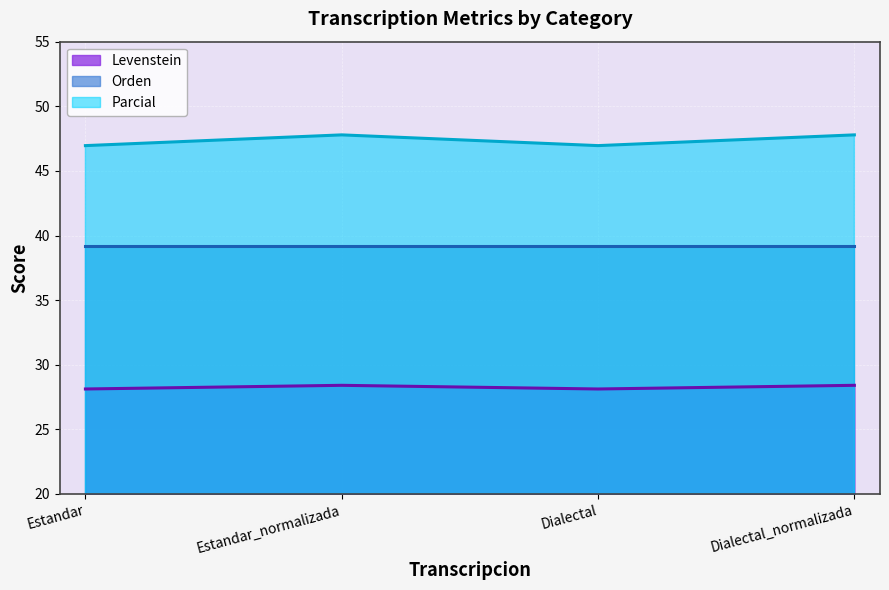

What is the value of the Levenstein point at the 3rd from the left?

28.1